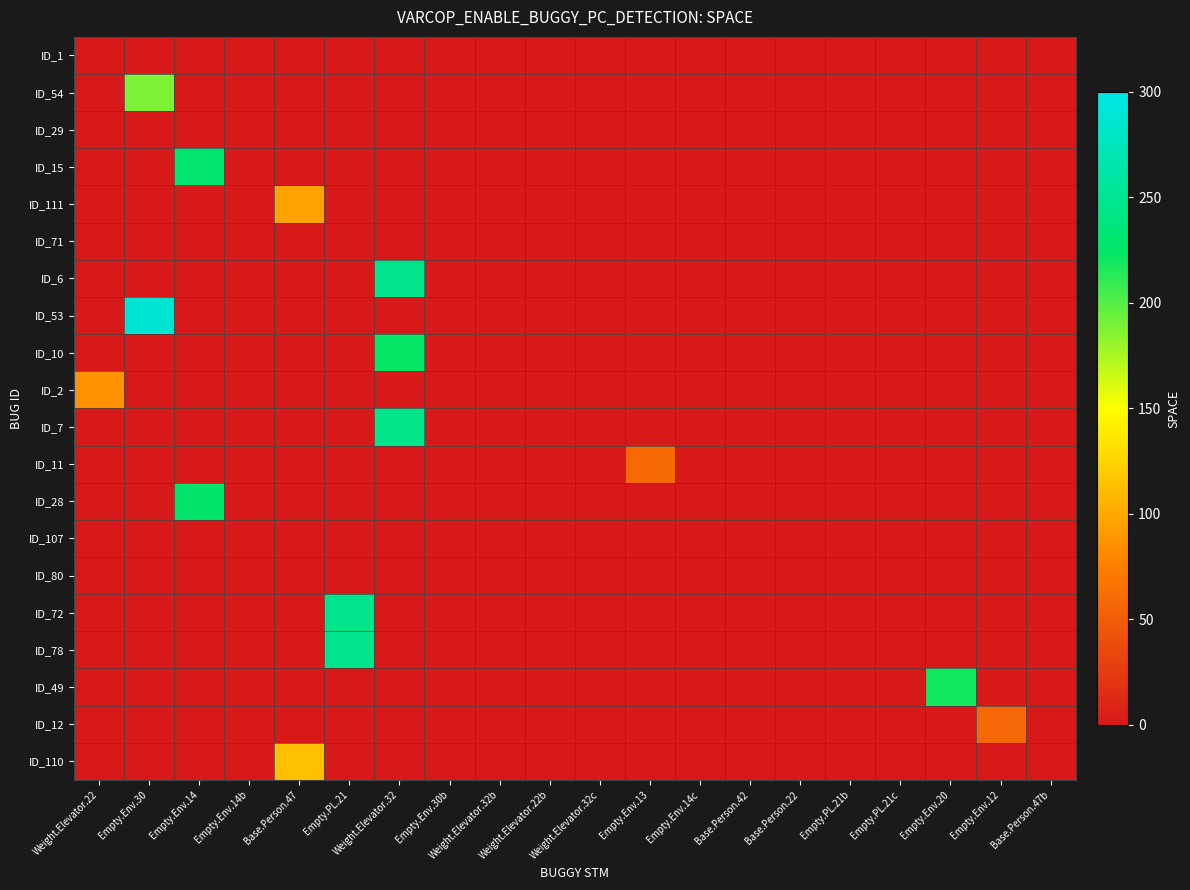

Reading right to left, transcribe all the data shown in this chart.

ID_1: Base.Person.47b=0	Empty.Env.12=0	Empty.Env.20=0	Empty.PL.21c=0	Empty.PL.21b=0	Base.Person.22=0	Base.Person.42=0	Empty.Env.14c=0	Empty.Env.13=0	Weight.Elevator.32c=0	Weight.Elevator.22b=0	Weight.Elevator.32b=0	Empty.Env.30b=0	Weight.Elevator.32=0	Empty.PL.21=0	Base.Person.47=0	Empty.Env.14b=0	Empty.Env.14=0	Empty.Env.30=0	Weight.Elevator.22=0
ID_54: Base.Person.47b=0	Empty.Env.12=0	Empty.Env.20=0	Empty.PL.21c=0	Empty.PL.21b=0	Base.Person.22=0	Base.Person.42=0	Empty.Env.14c=0	Empty.Env.13=0	Weight.Elevator.32c=0	Weight.Elevator.22b=0	Weight.Elevator.32b=0	Empty.Env.30b=0	Weight.Elevator.32=0	Empty.PL.21=0	Base.Person.47=0	Empty.Env.14b=0	Empty.Env.14=0	Empty.Env.30=188	Weight.Elevator.22=0
ID_29: Base.Person.47b=0	Empty.Env.12=0	Empty.Env.20=0	Empty.PL.21c=0	Empty.PL.21b=0	Base.Person.22=0	Base.Person.42=0	Empty.Env.14c=0	Empty.Env.13=0	Weight.Elevator.32c=0	Weight.Elevator.22b=0	Weight.Elevator.32b=0	Empty.Env.30b=0	Weight.Elevator.32=0	Empty.PL.21=0	Base.Person.47=0	Empty.Env.14b=0	Empty.Env.14=0	Empty.Env.30=0	Weight.Elevator.22=0
ID_15: Base.Person.47b=0	Empty.Env.12=0	Empty.Env.20=0	Empty.PL.21c=0	Empty.PL.21b=0	Base.Person.22=0	Base.Person.42=0	Empty.Env.14c=0	Empty.Env.13=0	Weight.Elevator.32c=0	Weight.Elevator.22b=0	Weight.Elevator.32b=0	Empty.Env.30b=0	Weight.Elevator.32=0	Empty.PL.21=0	Base.Person.47=0	Empty.Env.14b=0	Empty.Env.14=229	Empty.Env.30=0	Weight.Elevator.22=0
ID_111: Base.Person.47b=0	Empty.Env.12=0	Empty.Env.20=0	Empty.PL.21c=0	Empty.PL.21b=0	Base.Person.22=0	Base.Person.42=0	Empty.Env.14c=0	Empty.Env.13=0	Weight.Elevator.32c=0	Weight.Elevator.22b=0	Weight.Elevator.32b=0	Empty.Env.30b=0	Weight.Elevator.32=0	Empty.PL.21=0	Base.Person.47=96	Empty.Env.14b=0	Empty.Env.14=0	Empty.Env.30=0	Weight.Elevator.22=0
ID_71: Base.Person.47b=0	Empty.Env.12=0	Empty.Env.20=0	Empty.PL.21c=0	Empty.PL.21b=0	Base.Person.22=0	Base.Person.42=0	Empty.Env.14c=0	Empty.Env.13=0	Weight.Elevator.32c=0	Weight.Elevator.22b=0	Weight.Elevator.32b=0	Empty.Env.30b=0	Weight.Elevator.32=0	Empty.PL.21=0	Base.Person.47=0	Empty.Env.14b=0	Empty.Env.14=0	Empty.Env.30=0	Weight.Elevator.22=0
ID_6: Base.Person.47b=0	Empty.Env.12=0	Empty.Env.20=0	Empty.PL.21c=0	Empty.PL.21b=0	Base.Person.22=0	Base.Person.42=0	Empty.Env.14c=0	Empty.Env.13=0	Weight.Elevator.32c=0	Weight.Elevator.22b=0	Weight.Elevator.32b=0	Empty.Env.30b=0	Weight.Elevator.32=245	Empty.PL.21=0	Base.Person.47=0	Empty.Env.14b=0	Empty.Env.14=0	Empty.Env.30=0	Weight.Elevator.22=0
ID_53: Base.Person.47b=0	Empty.Env.12=0	Empty.Env.20=0	Empty.PL.21c=0	Empty.PL.21b=0	Base.Person.22=0	Base.Person.42=0	Empty.Env.14c=0	Empty.Env.13=0	Weight.Elevator.32c=0	Weight.Elevator.22b=0	Weight.Elevator.32b=0	Empty.Env.30b=0	Weight.Elevator.32=0	Empty.PL.21=0	Base.Person.47=0	Empty.Env.14b=0	Empty.Env.14=0	Empty.Env.30=288	Weight.Elevator.22=0
ID_10: Base.Person.47b=0	Empty.Env.12=0	Empty.Env.20=0	Empty.PL.21c=0	Empty.PL.21b=0	Base.Person.22=0	Base.Person.42=0	Empty.Env.14c=0	Empty.Env.13=0	Weight.Elevator.32c=0	Weight.Elevator.22b=0	Weight.Elevator.32b=0	Empty.Env.30b=0	Weight.Elevator.32=223	Empty.PL.21=0	Base.Person.47=0	Empty.Env.14b=0	Empty.Env.14=0	Empty.Env.30=0	Weight.Elevator.22=0
ID_2: Base.Person.47b=0	Empty.Env.12=0	Empty.Env.20=0	Empty.PL.21c=0	Empty.PL.21b=0	Base.Person.22=0	Base.Person.42=0	Empty.Env.14c=0	Empty.Env.13=0	Weight.Elevator.32c=0	Weight.Elevator.22b=0	Weight.Elevator.32b=0	Empty.Env.30b=0	Weight.Elevator.32=0	Empty.PL.21=0	Base.Person.47=0	Empty.Env.14b=0	Empty.Env.14=0	Empty.Env.30=0	Weight.Elevator.22=86
ID_7: Base.Person.47b=0	Empty.Env.12=0	Empty.Env.20=0	Empty.PL.21c=0	Empty.PL.21b=0	Base.Person.22=0	Base.Person.42=0	Empty.Env.14c=0	Empty.Env.13=0	Weight.Elevator.32c=0	Weight.Elevator.22b=0	Weight.Elevator.32b=0	Empty.Env.30b=0	Weight.Elevator.32=244	Empty.PL.21=0	Base.Person.47=0	Empty.Env.14b=0	Empty.Env.14=0	Empty.Env.30=0	Weight.Elevator.22=0
ID_11: Base.Person.47b=0	Empty.Env.12=0	Empty.Env.20=0	Empty.PL.21c=0	Empty.PL.21b=0	Base.Person.22=0	Base.Person.42=0	Empty.Env.14c=0	Empty.Env.13=59	Weight.Elevator.32c=0	Weight.Elevator.22b=0	Weight.Elevator.32b=0	Empty.Env.30b=0	Weight.Elevator.32=0	Empty.PL.21=0	Base.Person.47=0	Empty.Env.14b=0	Empty.Env.14=0	Empty.Env.30=0	Weight.Elevator.22=0
ID_28: Base.Person.47b=0	Empty.Env.12=0	Empty.Env.20=0	Empty.PL.21c=0	Empty.PL.21b=0	Base.Person.22=0	Base.Person.42=0	Empty.Env.14c=0	Empty.Env.13=0	Weight.Elevator.32c=0	Weight.Elevator.22b=0	Weight.Elevator.32b=0	Empty.Env.30b=0	Weight.Elevator.32=0	Empty.PL.21=0	Base.Person.47=0	Empty.Env.14b=0	Empty.Env.14=227	Empty.Env.30=0	Weight.Elevator.22=0
ID_107: Base.Person.47b=0	Empty.Env.12=0	Empty.Env.20=0	Empty.PL.21c=0	Empty.PL.21b=0	Base.Person.22=0	Base.Person.42=0	Empty.Env.14c=0	Empty.Env.13=0	Weight.Elevator.32c=0	Weight.Elevator.22b=0	Weight.Elevator.32b=0	Empty.Env.30b=0	Weight.Elevator.32=0	Empty.PL.21=0	Base.Person.47=0	Empty.Env.14b=0	Empty.Env.14=0	Empty.Env.30=0	Weight.Elevator.22=0
ID_80: Base.Person.47b=0	Empty.Env.12=0	Empty.Env.20=0	Empty.PL.21c=0	Empty.PL.21b=0	Base.Person.22=0	Base.Person.42=0	Empty.Env.14c=0	Empty.Env.13=0	Weight.Elevator.32c=0	Weight.Elevator.22b=0	Weight.Elevator.32b=0	Empty.Env.30b=0	Weight.Elevator.32=0	Empty.PL.21=0	Base.Person.47=0	Empty.Env.14b=0	Empty.Env.14=0	Empty.Env.30=0	Weight.Elevator.22=0
ID_72: Base.Person.47b=0	Empty.Env.12=0	Empty.Env.20=0	Empty.PL.21c=0	Empty.PL.21b=0	Base.Person.22=0	Base.Person.42=0	Empty.Env.14c=0	Empty.Env.13=0	Weight.Elevator.32c=0	Weight.Elevator.22b=0	Weight.Elevator.32b=0	Empty.Env.30b=0	Weight.Elevator.32=0	Empty.PL.21=246	Base.Person.47=0	Empty.Env.14b=0	Empty.Env.14=0	Empty.Env.30=0	Weight.Elevator.22=0
ID_78: Base.Person.47b=0	Empty.Env.12=0	Empty.Env.20=0	Empty.PL.21c=0	Empty.PL.21b=0	Base.Person.22=0	Base.Person.42=0	Empty.Env.14c=0	Empty.Env.13=0	Weight.Elevator.32c=0	Weight.Elevator.22b=0	Weight.Elevator.32b=0	Empty.Env.30b=0	Weight.Elevator.32=0	Empty.PL.21=246	Base.Person.47=0	Empty.Env.14b=0	Empty.Env.14=0	Empty.Env.30=0	Weight.Elevator.22=0
ID_49: Base.Person.47b=0	Empty.Env.12=0	Empty.Env.20=220	Empty.PL.21c=0	Empty.PL.21b=0	Base.Person.22=0	Base.Person.42=0	Empty.Env.14c=0	Empty.Env.13=0	Weight.Elevator.32c=0	Weight.Elevator.22b=0	Weight.Elevator.32b=0	Empty.Env.30b=0	Weight.Elevator.32=0	Empty.PL.21=0	Base.Person.47=0	Empty.Env.14b=0	Empty.Env.14=0	Empty.Env.30=0	Weight.Elevator.22=0
ID_12: Base.Person.47b=0	Empty.Env.12=58	Empty.Env.20=0	Empty.PL.21c=0	Empty.PL.21b=0	Base.Person.22=0	Base.Person.42=0	Empty.Env.14c=0	Empty.Env.13=0	Weight.Elevator.32c=0	Weight.Elevator.22b=0	Weight.Elevator.32b=0	Empty.Env.30b=0	Weight.Elevator.32=0	Empty.PL.21=0	Base.Person.47=0	Empty.Env.14b=0	Empty.Env.14=0	Empty.Env.30=0	Weight.Elevator.22=0
ID_110: Base.Person.47b=0	Empty.Env.12=0	Empty.Env.20=0	Empty.PL.21c=0	Empty.PL.21b=0	Base.Person.22=0	Base.Person.42=0	Empty.Env.14c=0	Empty.Env.13=0	Weight.Elevator.32c=0	Weight.Elevator.22b=0	Weight.Elevator.32b=0	Empty.Env.30b=0	Weight.Elevator.32=0	Empty.PL.21=0	Base.Person.47=113	Empty.Env.14b=0	Empty.Env.14=0	Empty.Env.30=0	Weight.Elevator.22=0